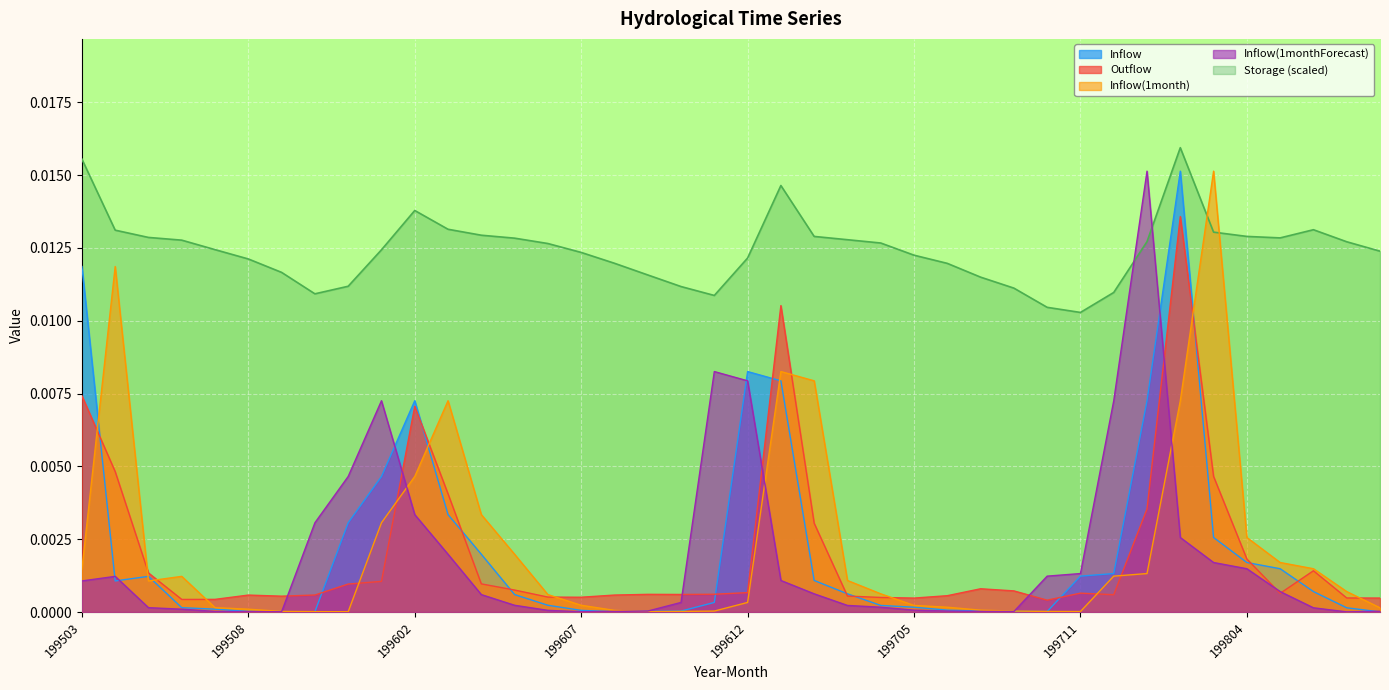

The Outflow series shows 0.0 at 199705. True or false?

False